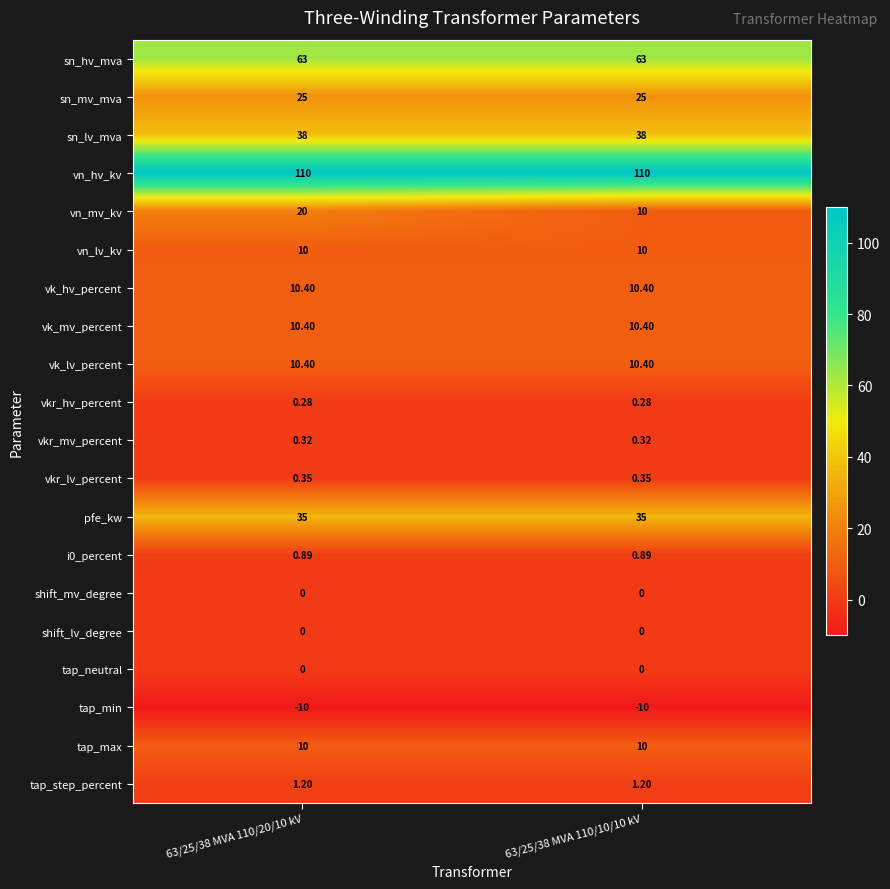

Which series has the widest spread of values?

vn_mv_kv